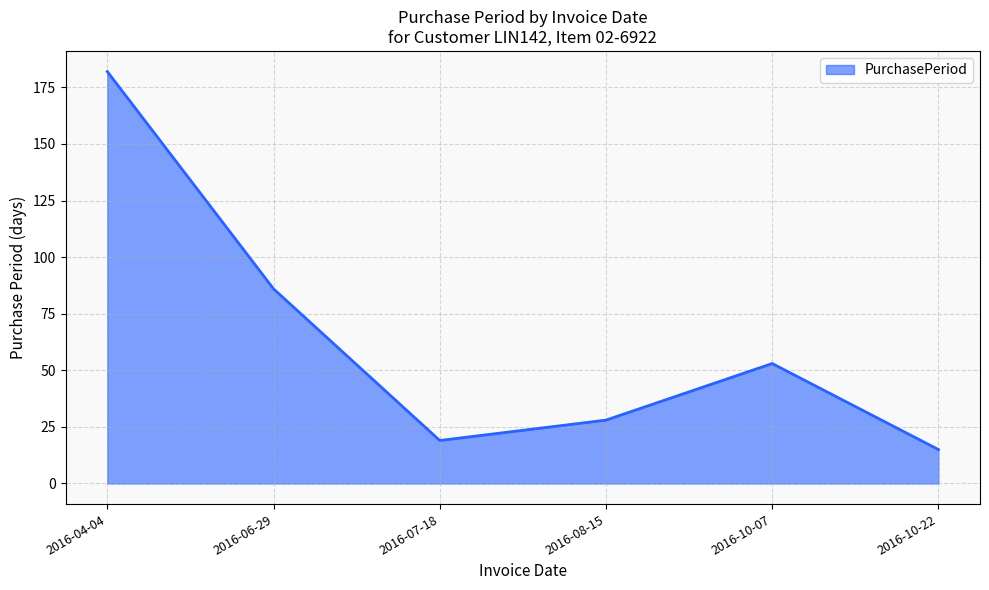

What is the approximate value at 2016-08-15, to the nearest 10?

30